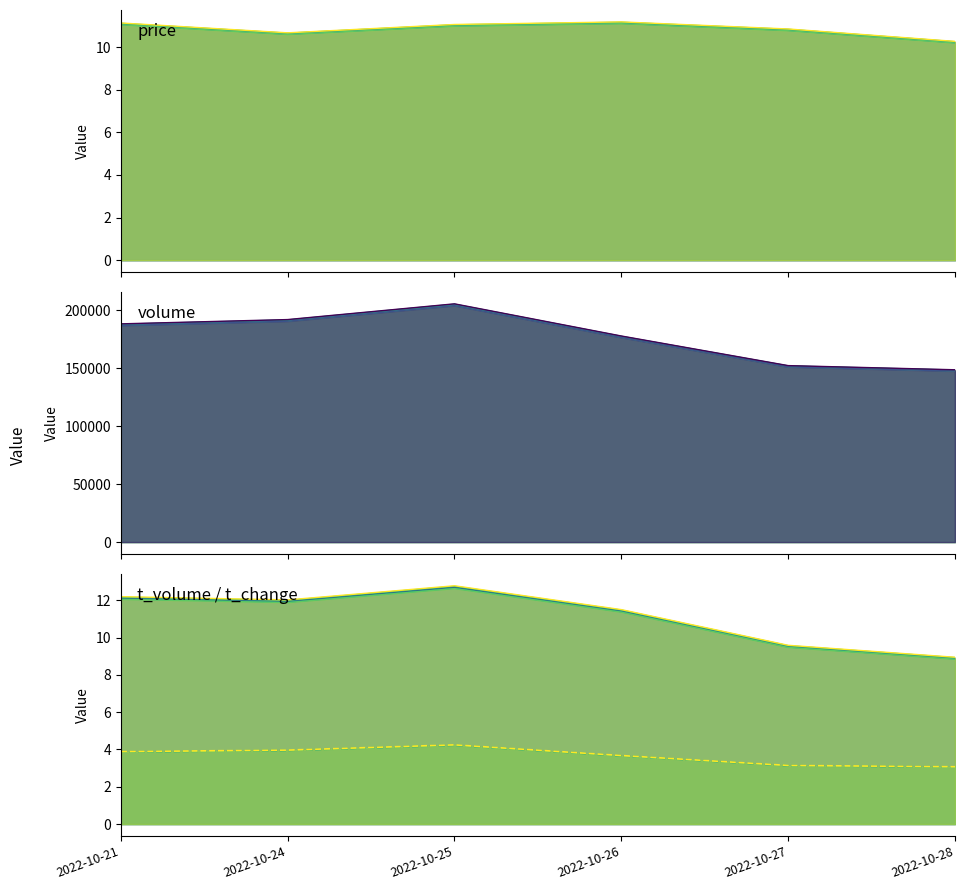

How many lines are shown in the chart?

4